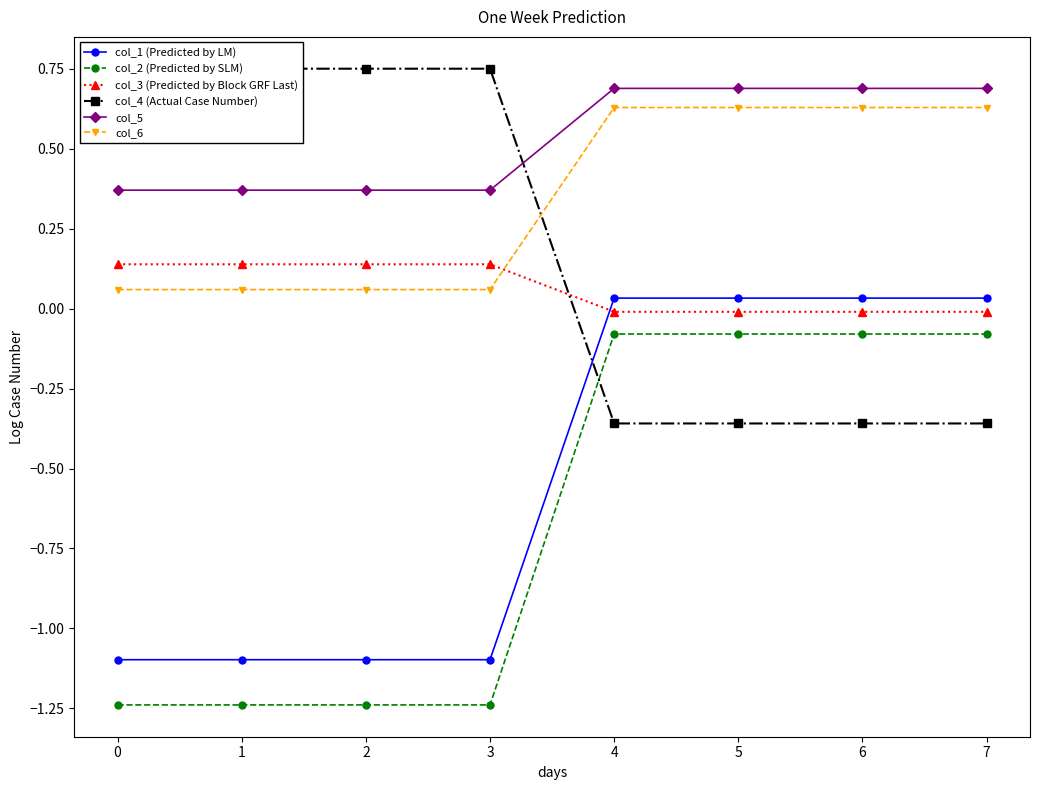

Reading right to left, what are all the values shown in this chart?

col_1 (Predicted by LM): 0.0	0.0	0.0	0.0	-1.1	-1.1	-1.1	-1.1
col_2 (Predicted by SLM): -0.1	-0.1	-0.1	-0.1	-1.2	-1.2	-1.2	-1.2
col_3 (Predicted by Block GRF Last): -0.0	-0.0	-0.0	-0.0	0.1	0.1	0.1	0.1
col_4 (Actual Case Number): -0.4	-0.4	-0.4	-0.4	0.8	0.8	0.8	0.8
col_5: 0.7	0.7	0.7	0.7	0.4	0.4	0.4	0.4
col_6: 0.6	0.6	0.6	0.6	0.1	0.1	0.1	0.1